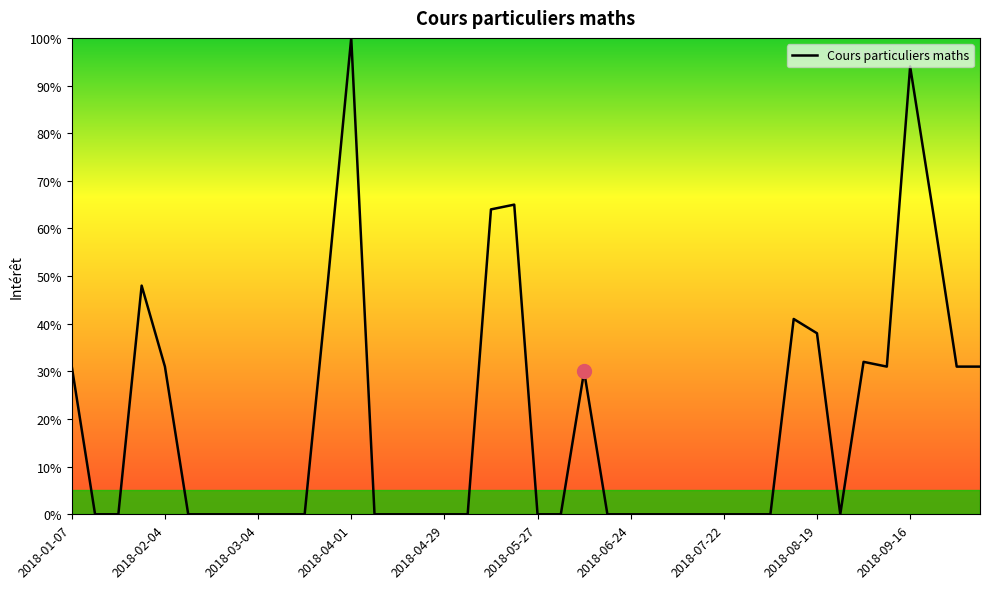

What is the maximum value shown in the chart?

100